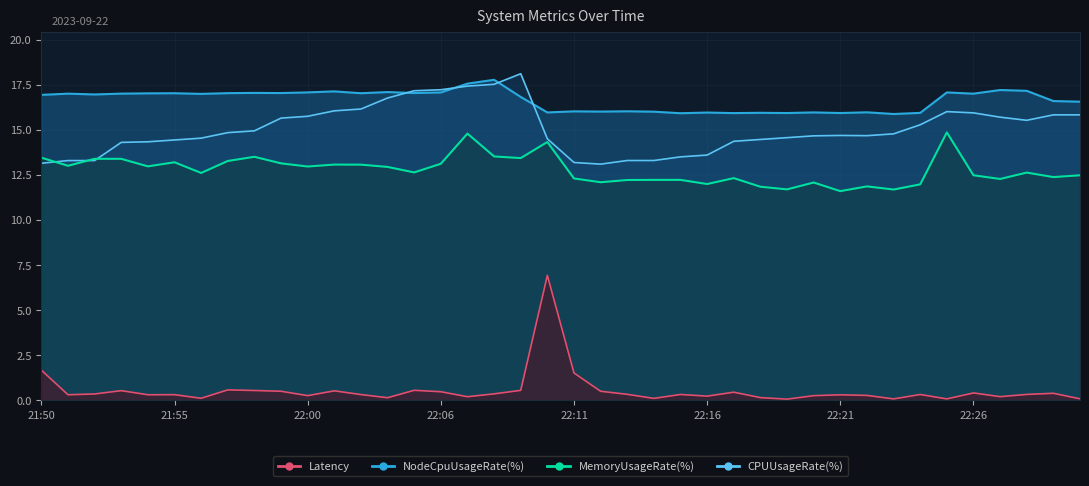

What value does the CPUUsageRate(%) series have at 21:54?

14.3